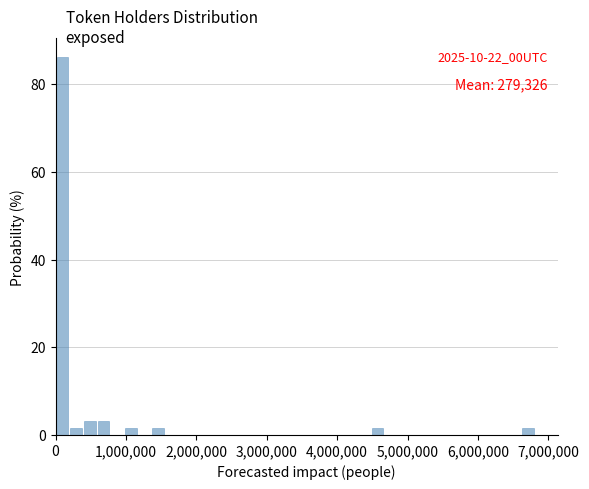

Around what value on the x-axis is the tallest bar? Give the approximate position of its centre, as read against the axis.

100000